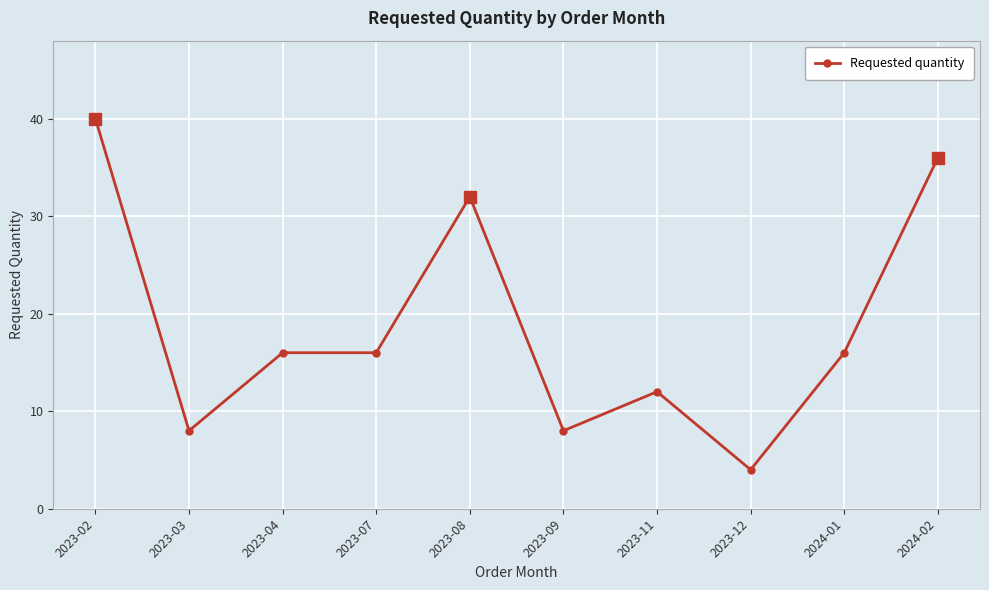

Reading left to right, extract all data points from this chart.

2023-02=40	2023-03=8	2023-04=16	2023-07=16	2023-08=32	2023-09=8	2023-11=12	2023-12=4	2024-01=16	2024-02=36